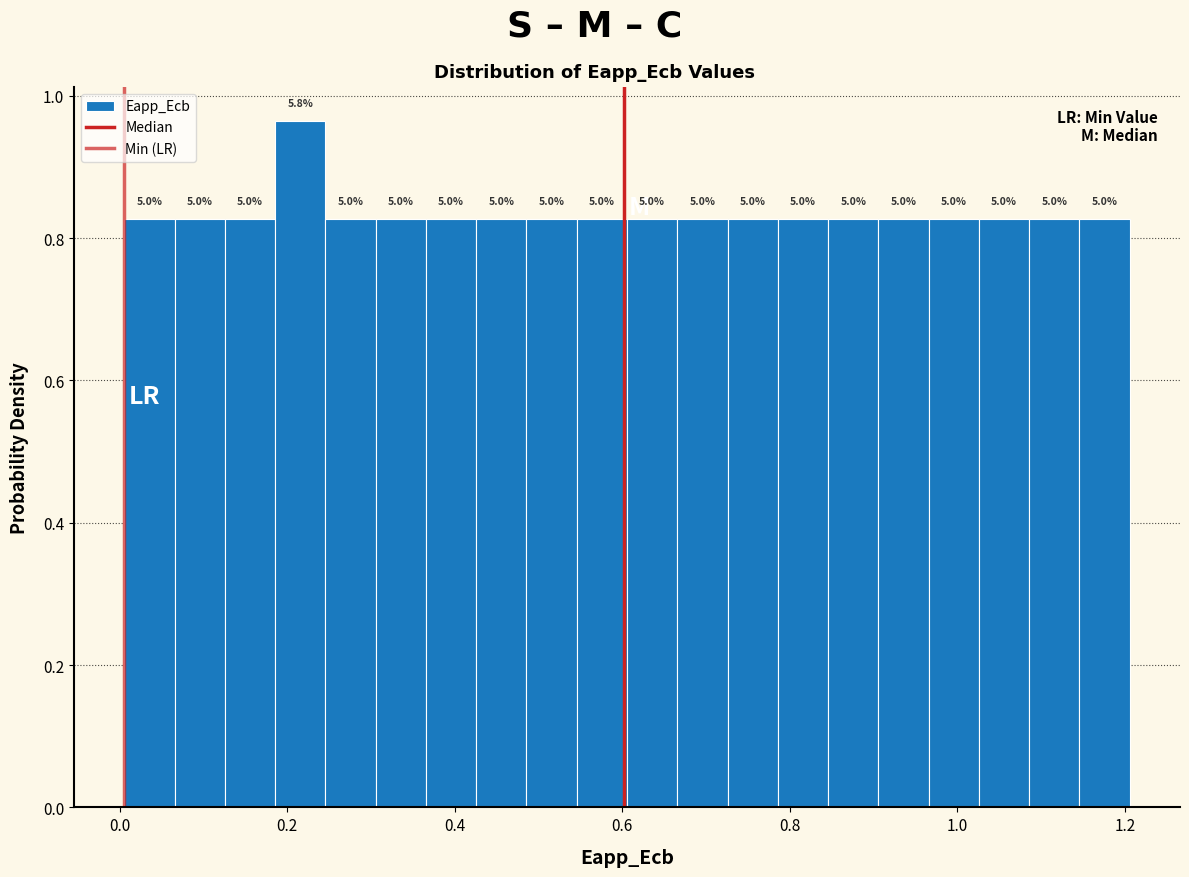

Read against the x-axis, roughly where is the centre of the tallest bar?

0.22